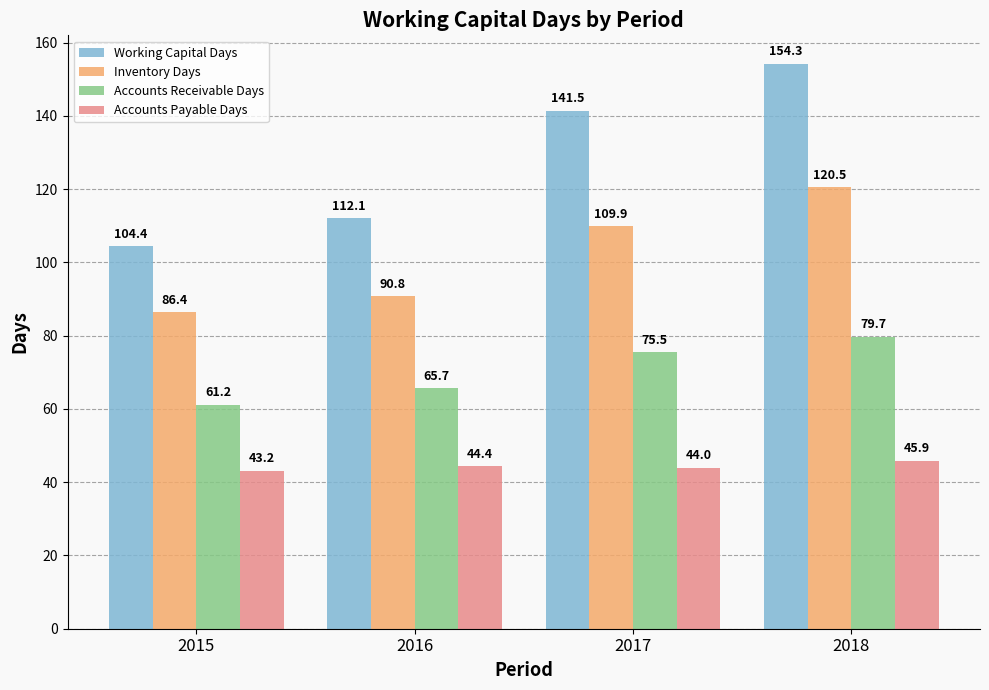

Rank the series by their maximum value, from lowest to highest.

Accounts Payable Days, Accounts Receivable Days, Inventory Days, Working Capital Days